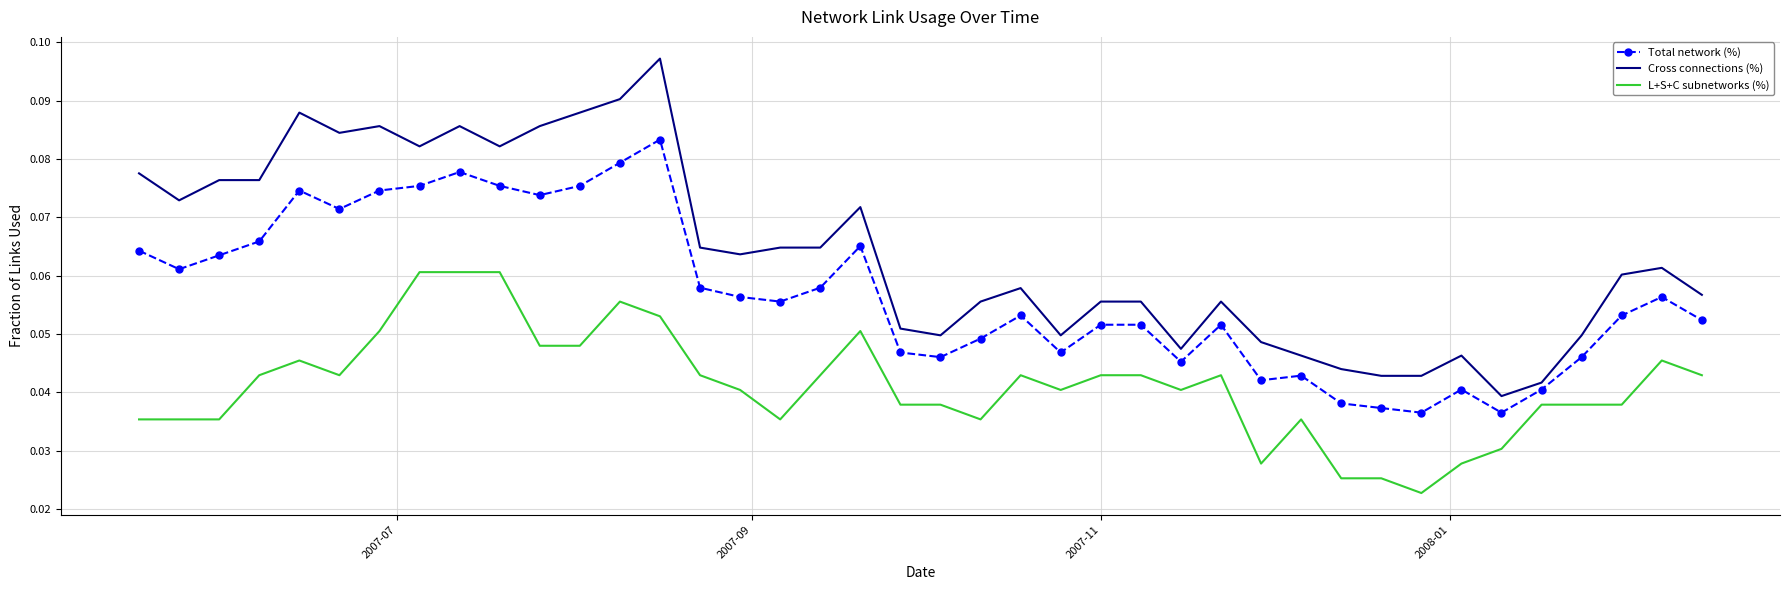

Which series has the largest range (max minus min)?

Cross connections (%)